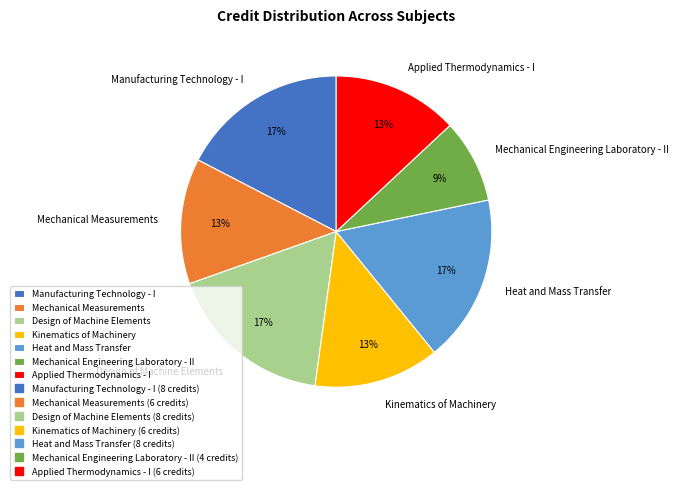

Count the number of slices in the pie.

7